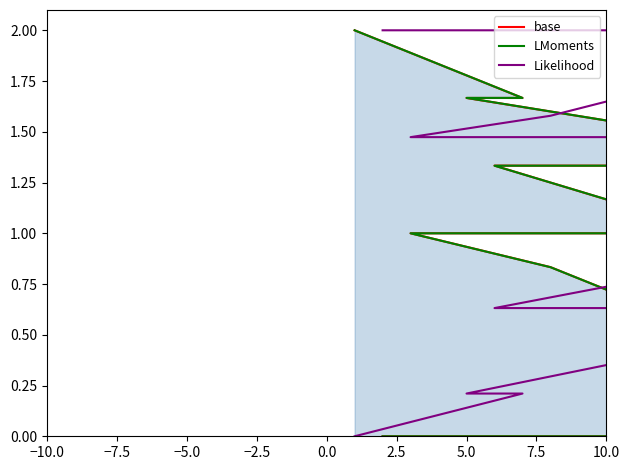

Is it true that Likelihood equals 0.2 at 16?

False